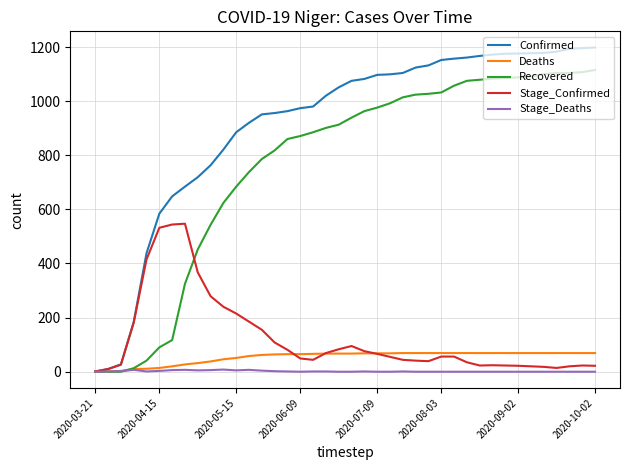

How many lines are shown in the chart?

5